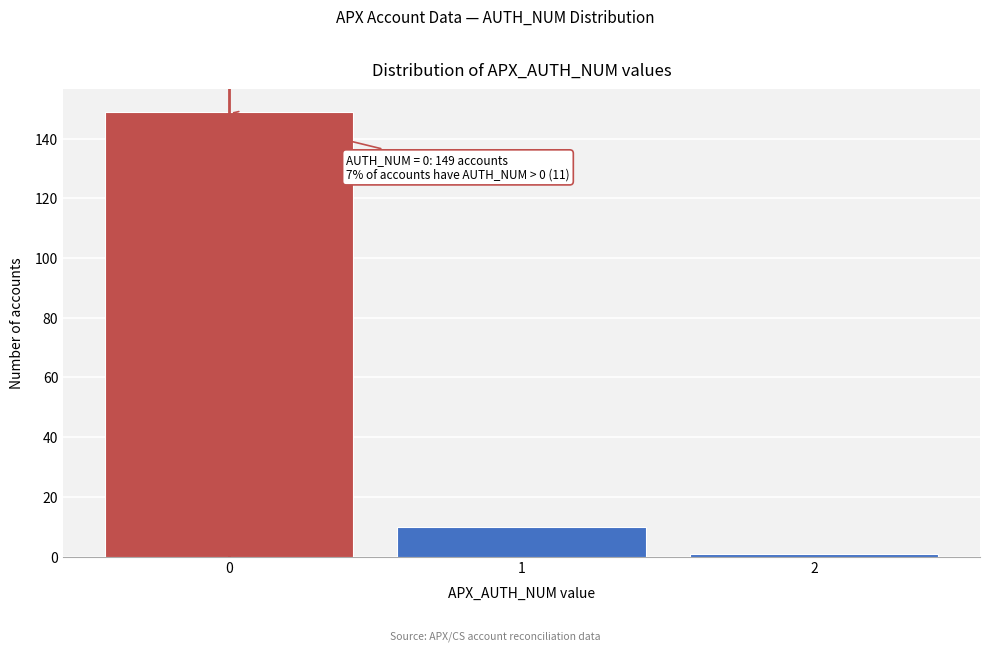

Reading left to right, transcribe all the data shown in this chart.

149	10	1